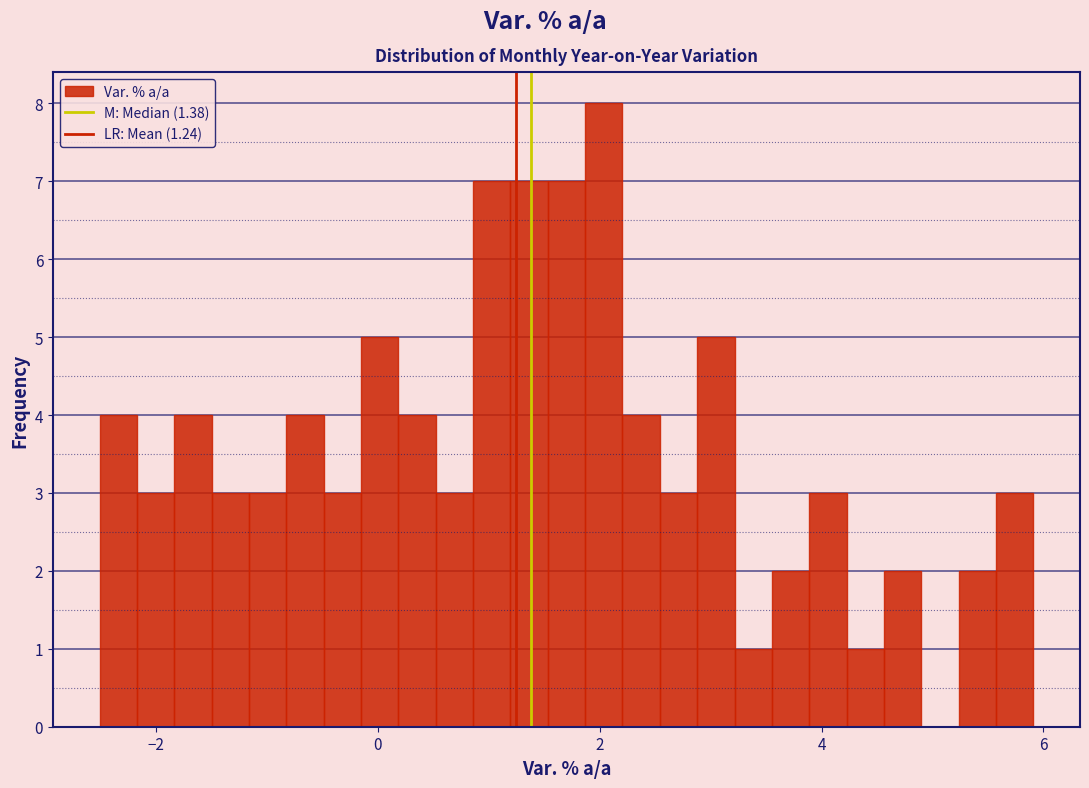

Around what value on the x-axis is the tallest bar? Give the approximate position of its centre, as read against the axis.

2.0